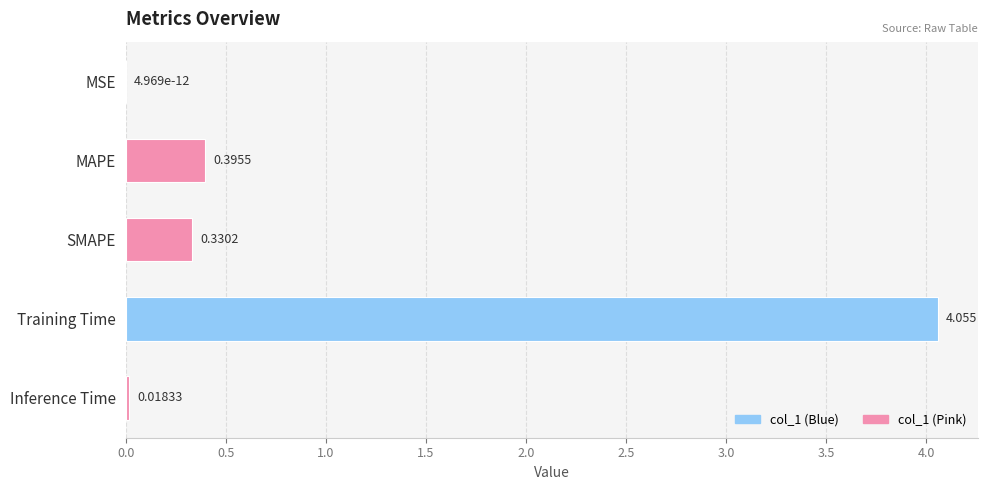

Which has a higher value, MAPE or MSE?

MAPE